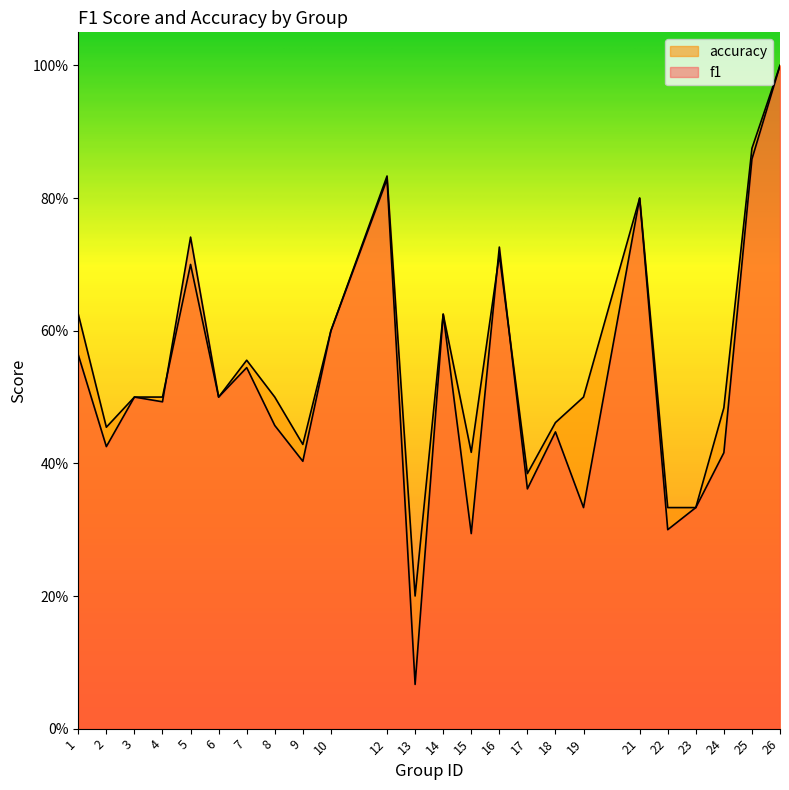

Where is the first local maximum for f1?

3